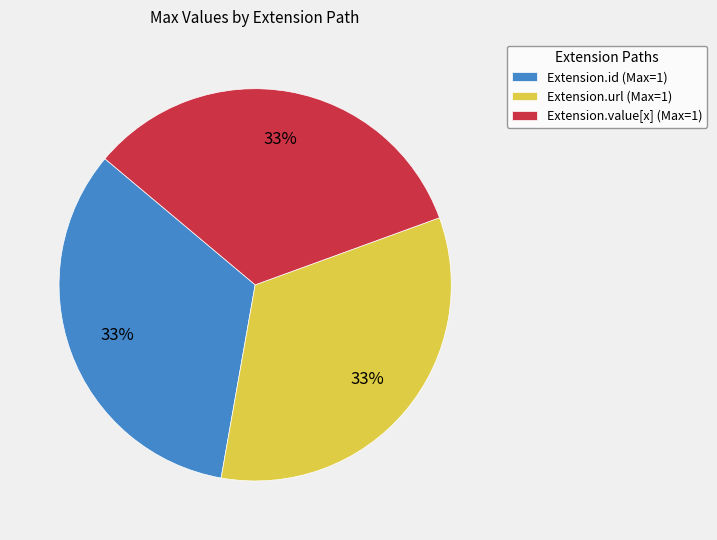

Approximately how many times larger is the value at Extension.url (Max=1) compared to Extension.id (Max=1)?

1.0